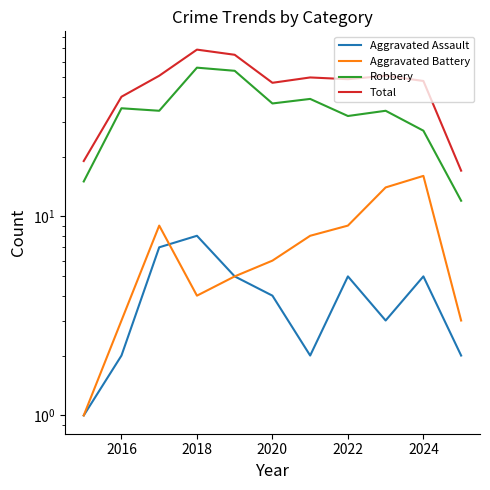

Reading left to right, extract all data points from this chart.

Aggravated Assault: 1	2	7	8	5	4	2	5	3	5	2
Aggravated Battery: 1	3	9	4	5	6	8	9	14	16	3
Robbery: 15	35	34	56	54	37	39	32	34	27	12
Total: 19	40	51	69	65	47	50	49	51	48	17